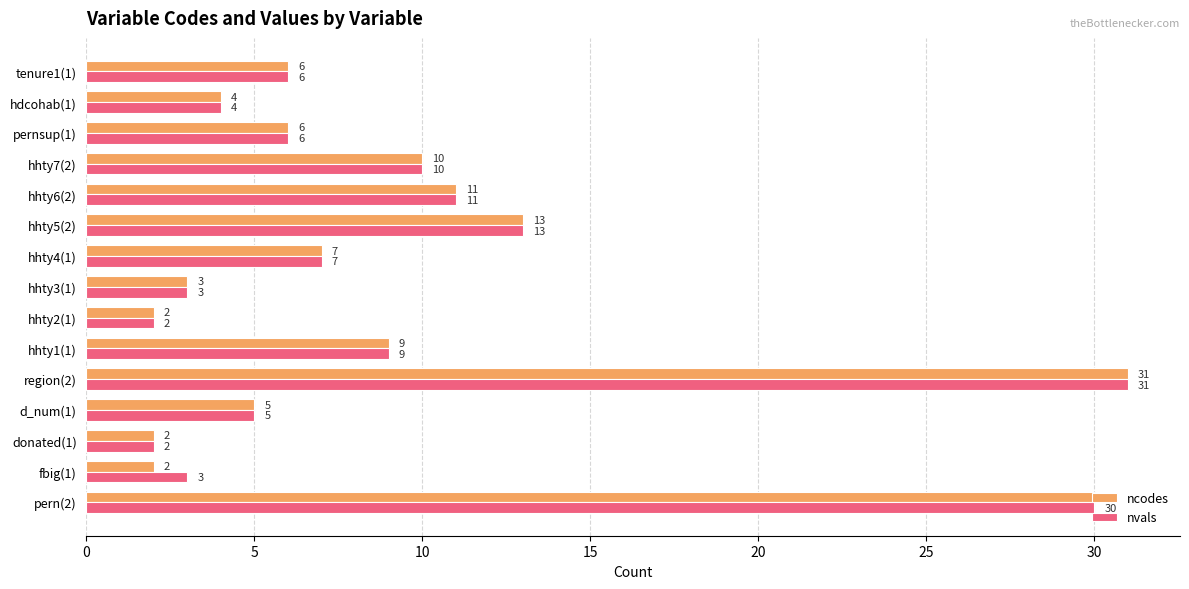

At which category does the chart reach its peak across all series?

region(2)